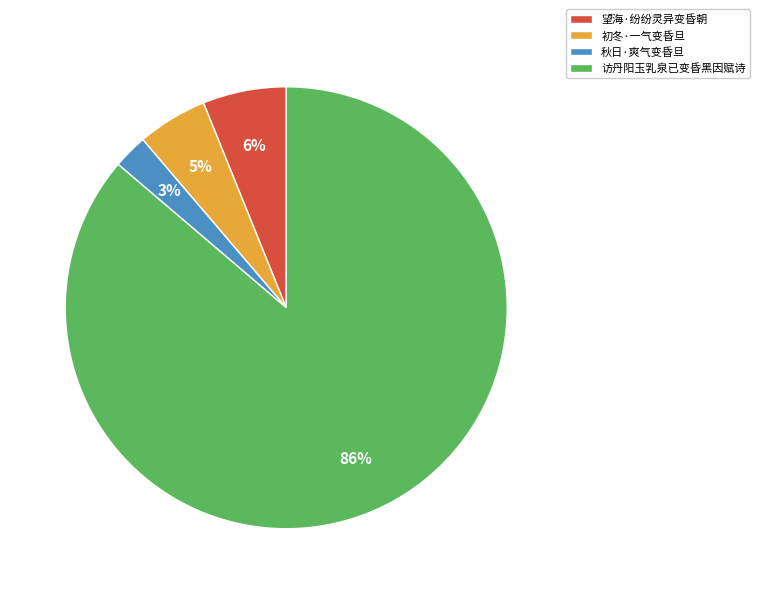

To the nearest percent, what is the average slice percentage?

25%